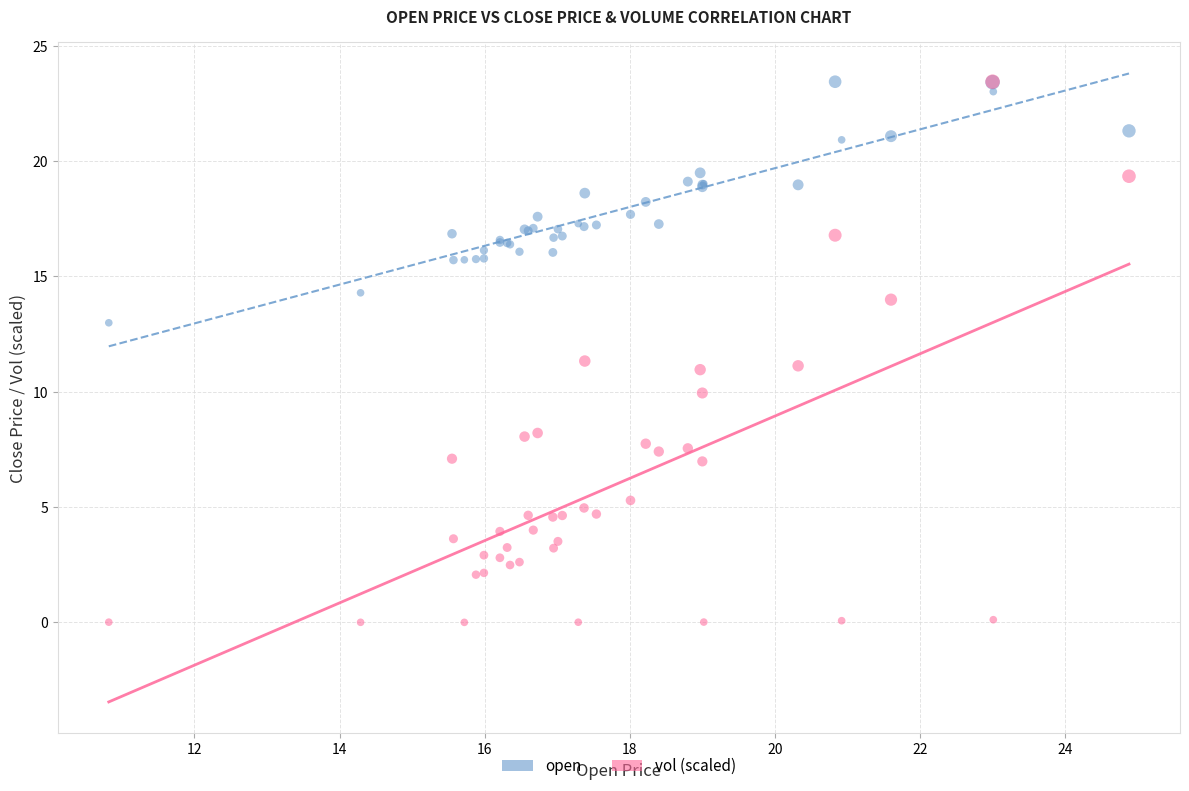

What are all the series names shown in the legend?

open, vol (scaled)